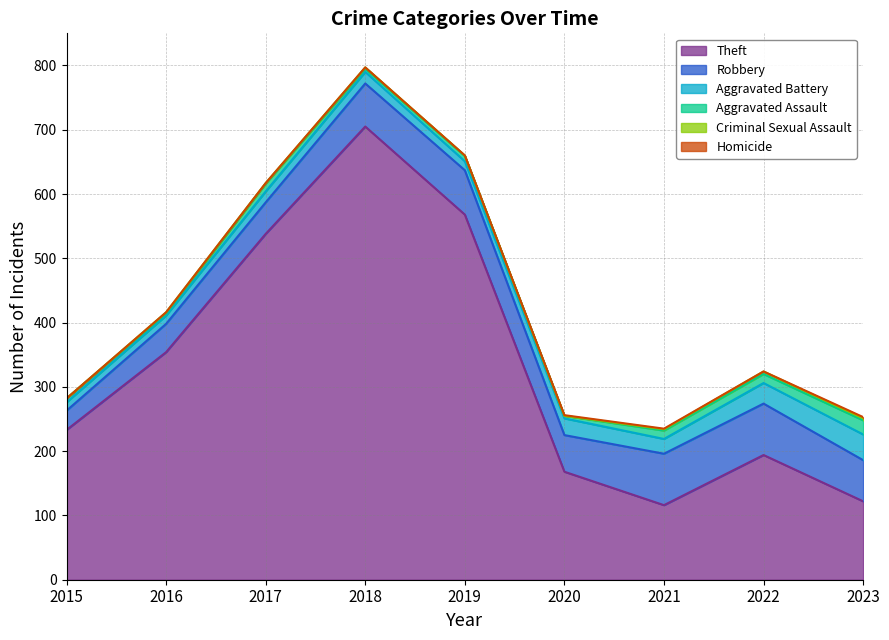

What value does the Aggravated Battery series have at 2016, to the nearest 5?

15